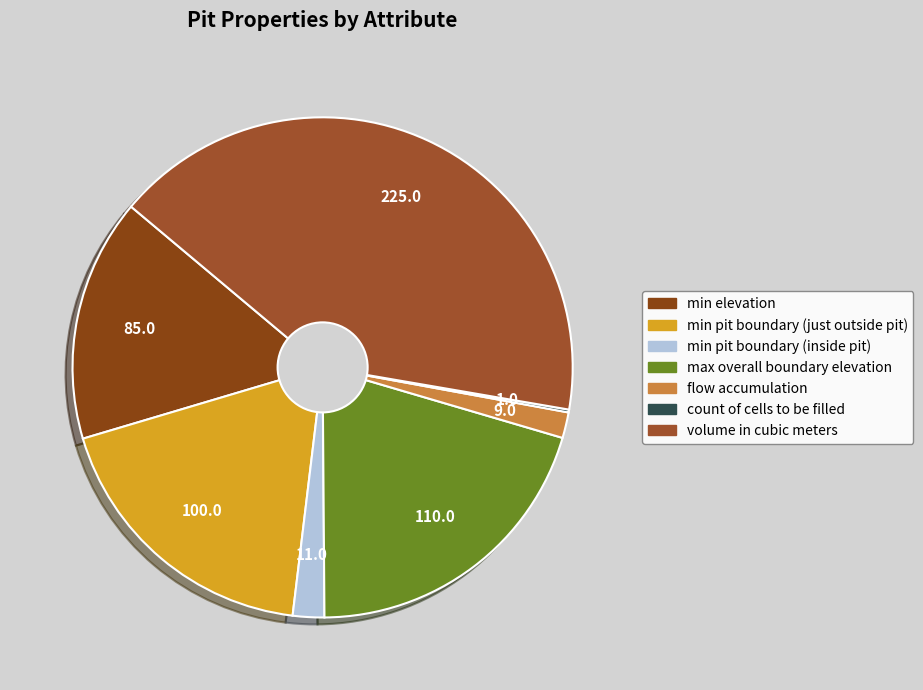

What is the largest slice in the pie chart?

volume in cubic meters